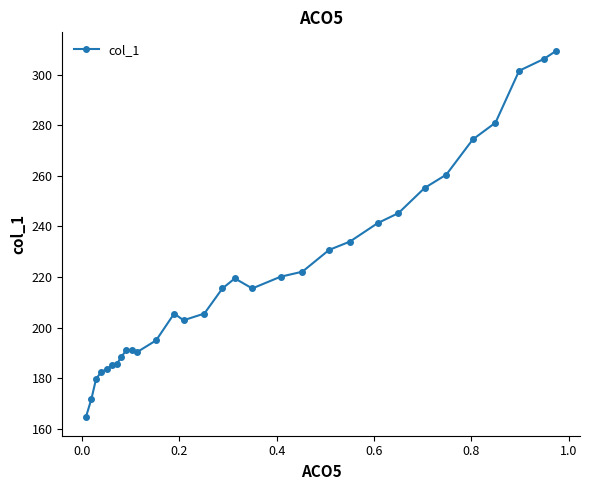

What is the value of the 6th point from the left?

185.1